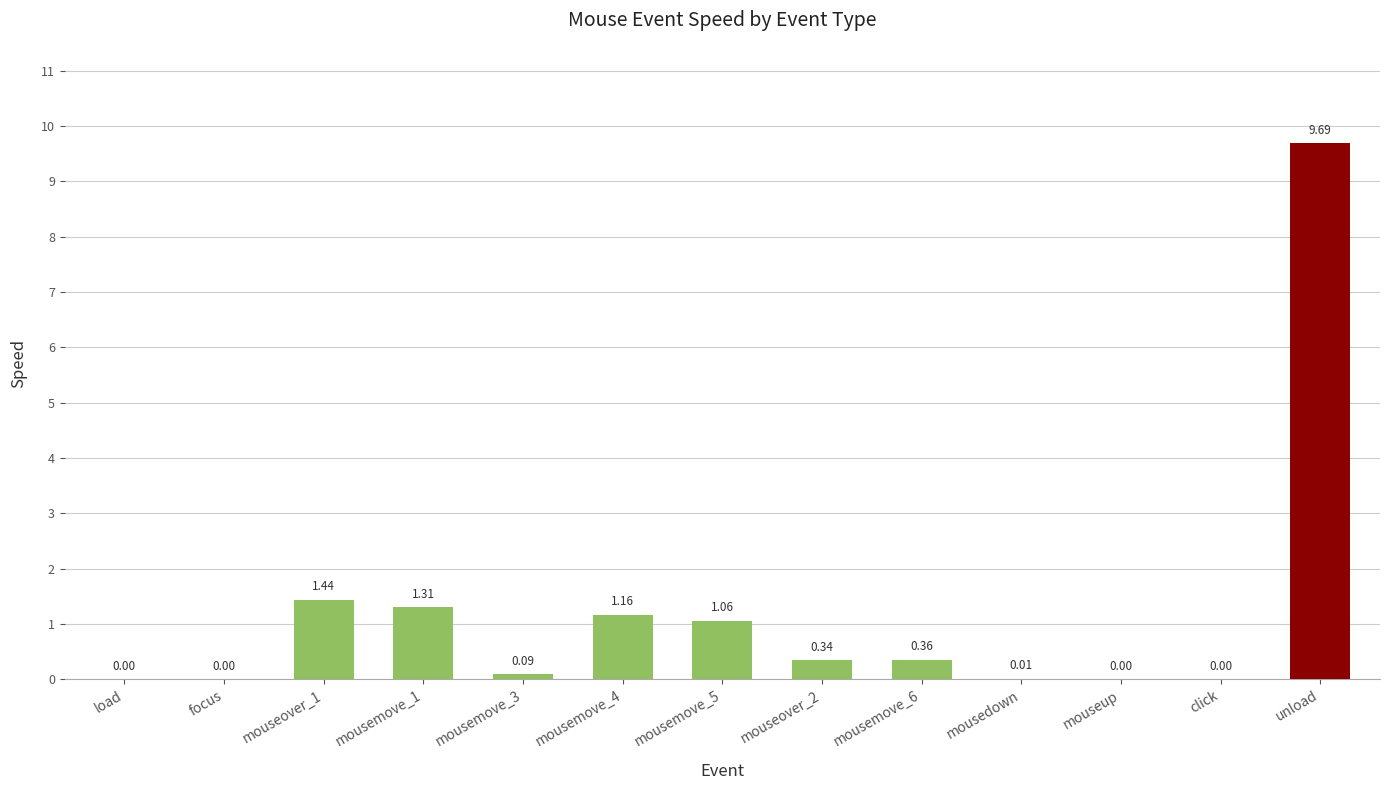

What is the ratio of the value at mousemove_1 to the value at mouseover_1?

0.9